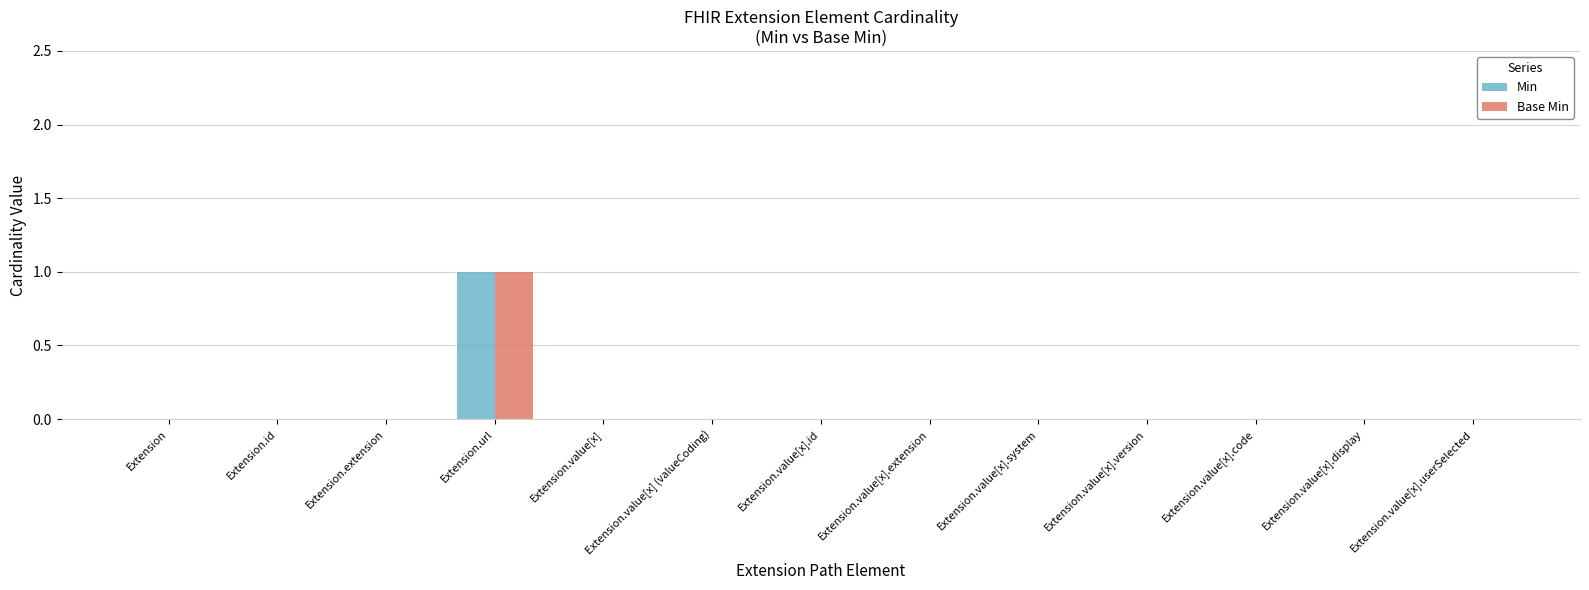

What are all the series names shown in the legend?

Min, Base Min